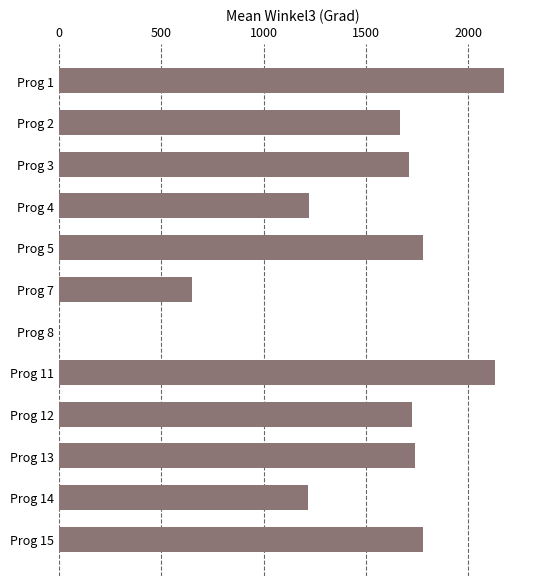

What is the change in value from Prog 12 to Prog 5?

+51